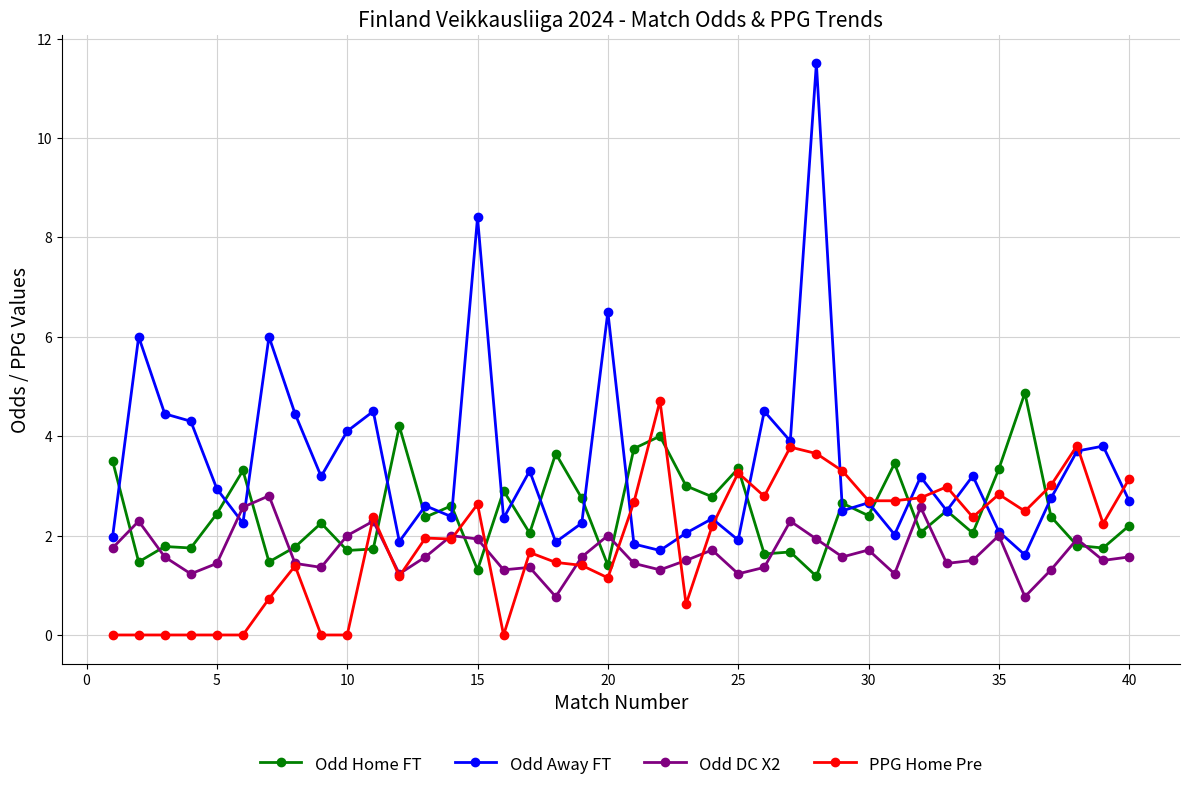

After their last crossing, which series has the higher values: Odd DC X2 or Odd Home FT?

Odd Home FT